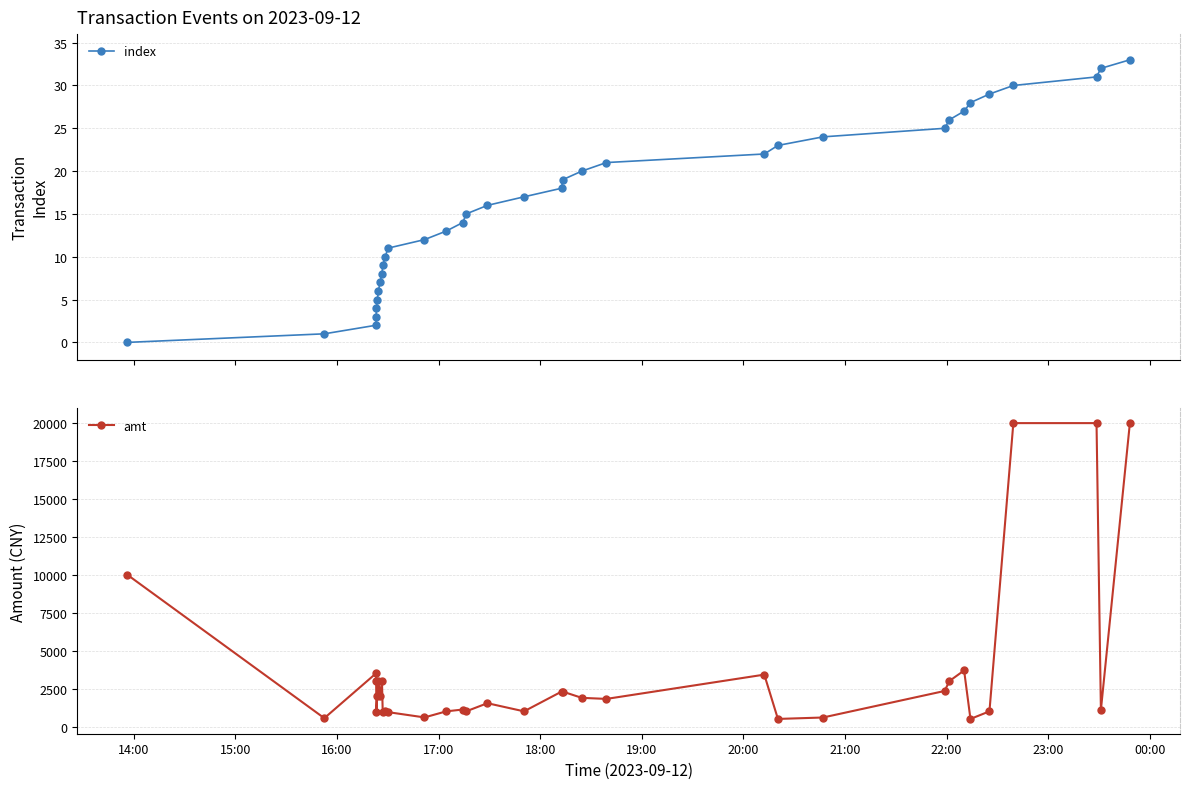

List the series in order of their peak value, highest first.

amt, index